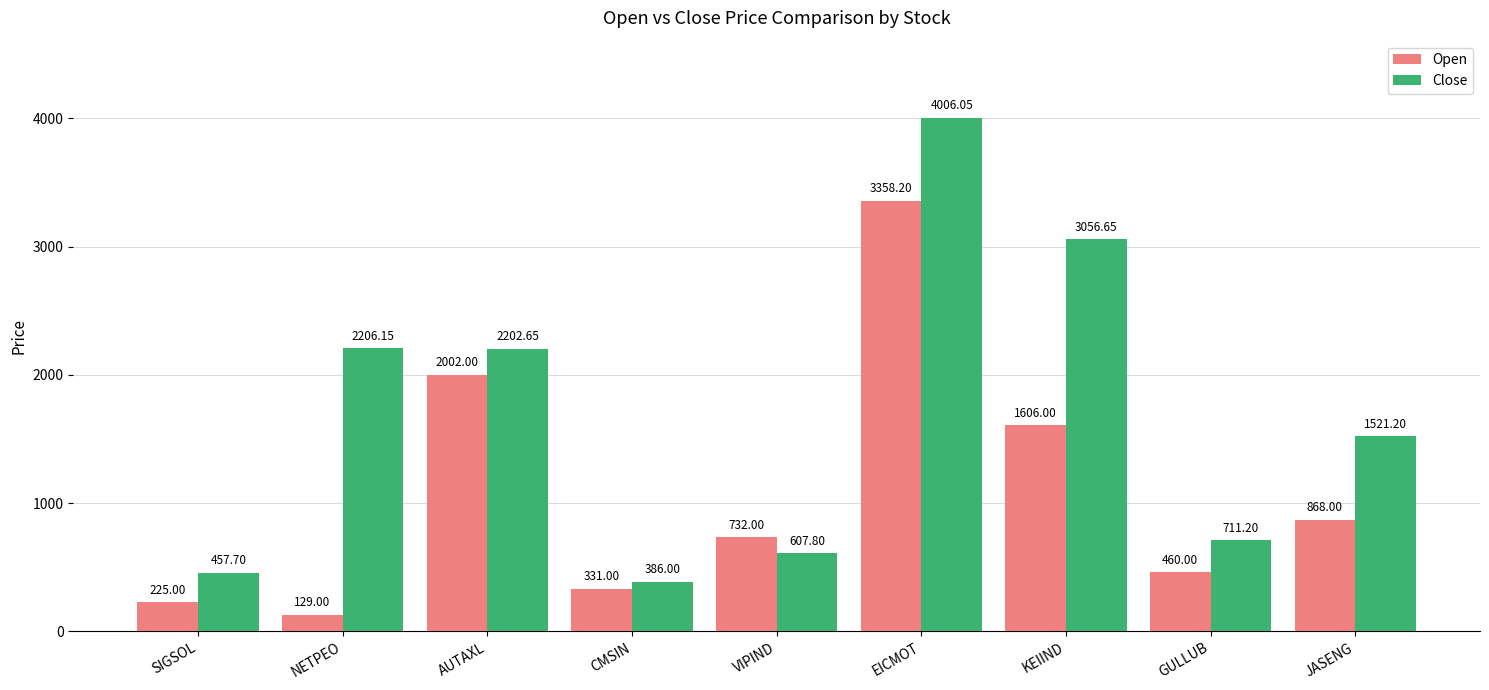

At which category does the chart reach its minimum across all series?

NETPEO